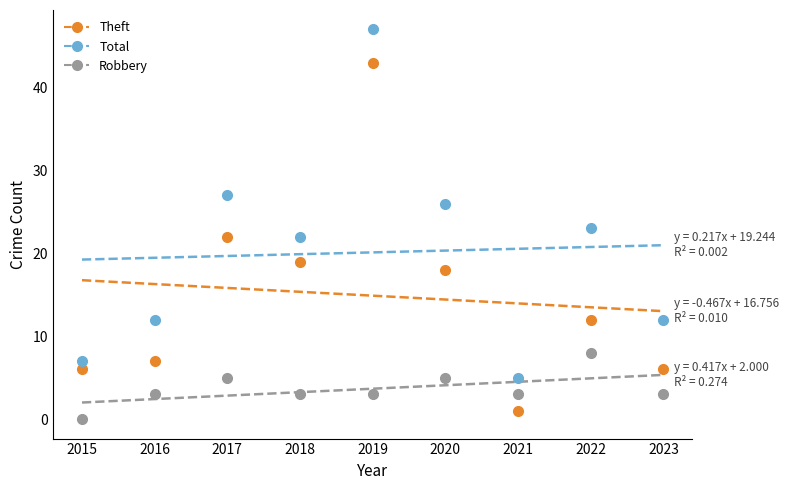

The value of Robbery at 2023 is 3. True or false?

True